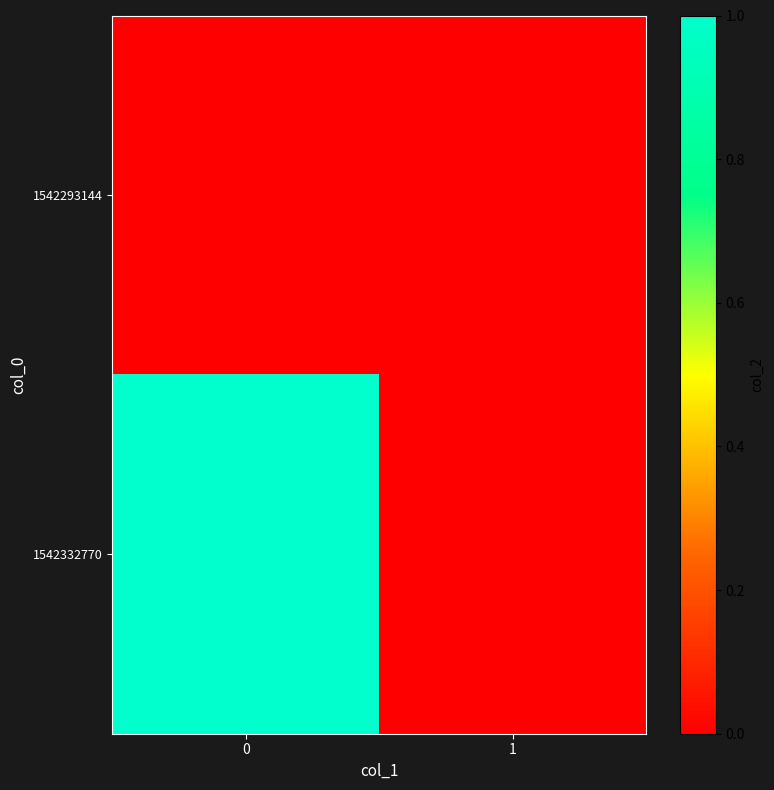

Which series has the largest total across all categories?

row_1